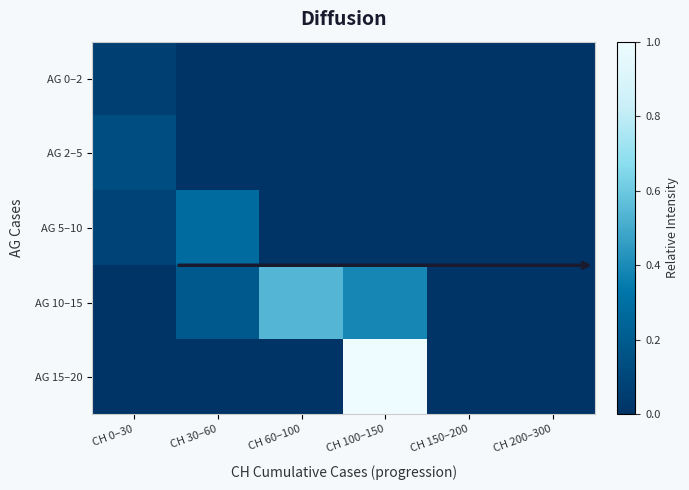

Between CH 30–60 and CH 150–200, which is larger?

CH 30–60